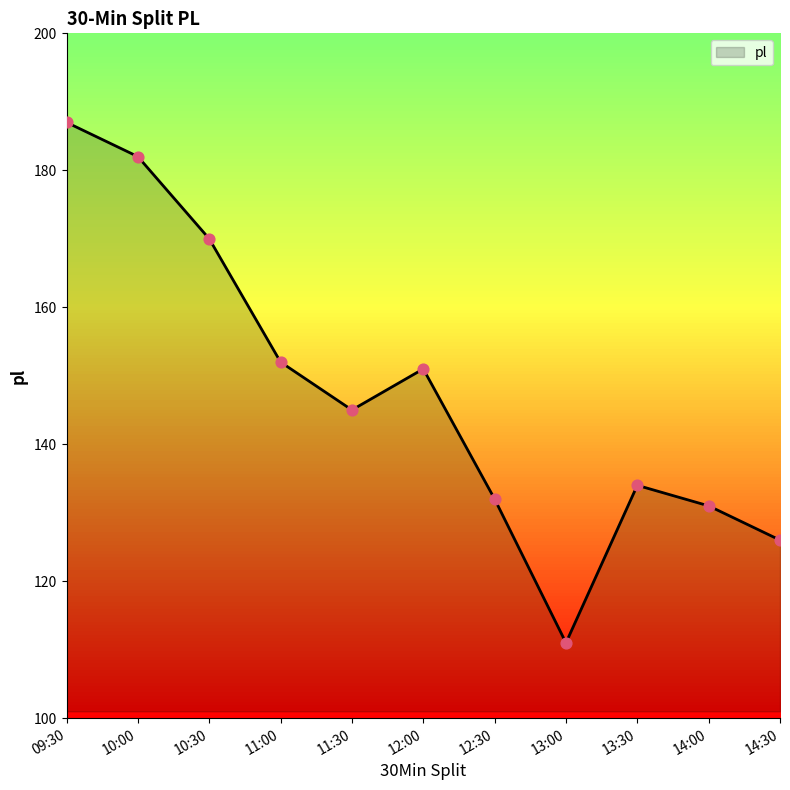

Approximately how many times larger is the value at 11:00 compared to 13:30?

1.1